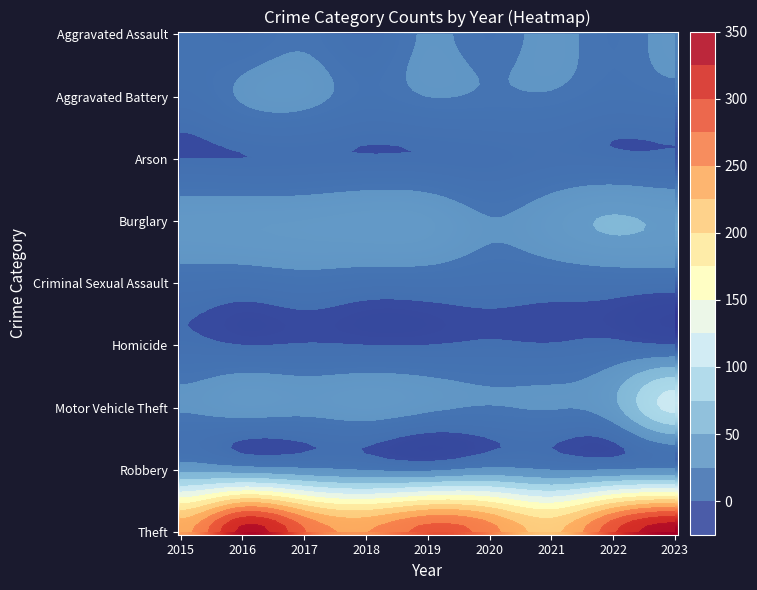

Is it true that Motor Vehicle Theft equals 107 at 2023?

True